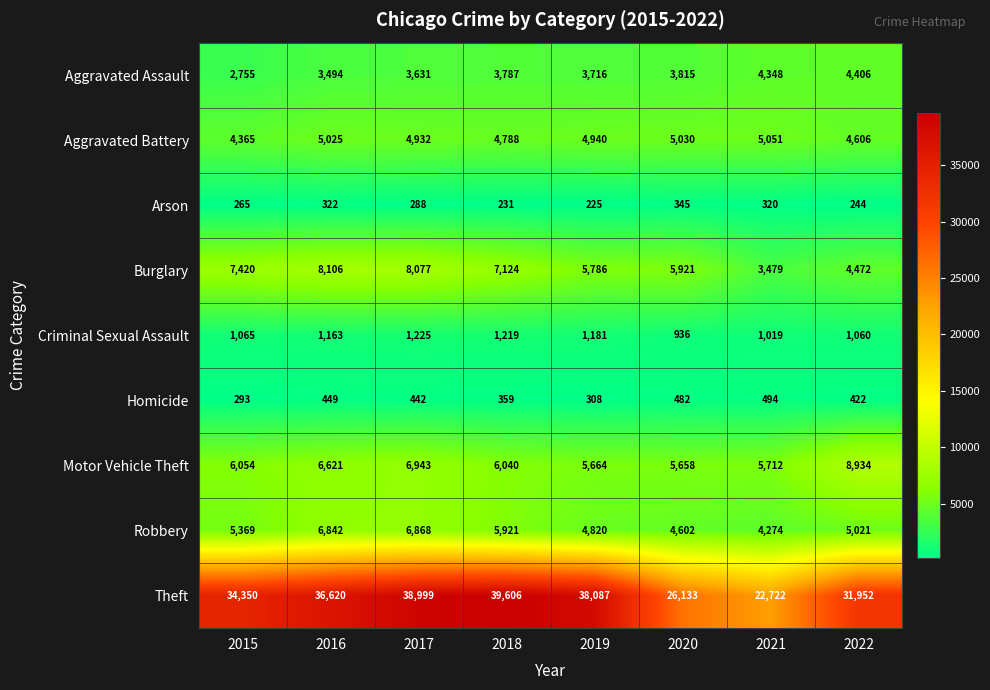

At which category is the sum across all series the highest?

2017